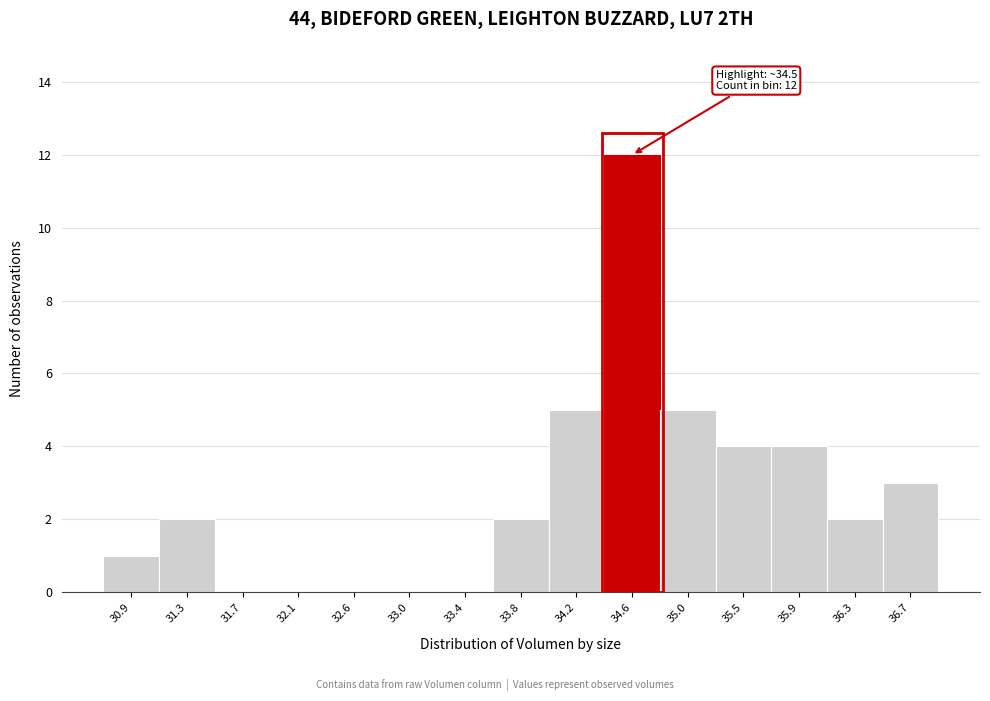

Which range on the x-axis has the tallest bar?

34.40 to 34.85